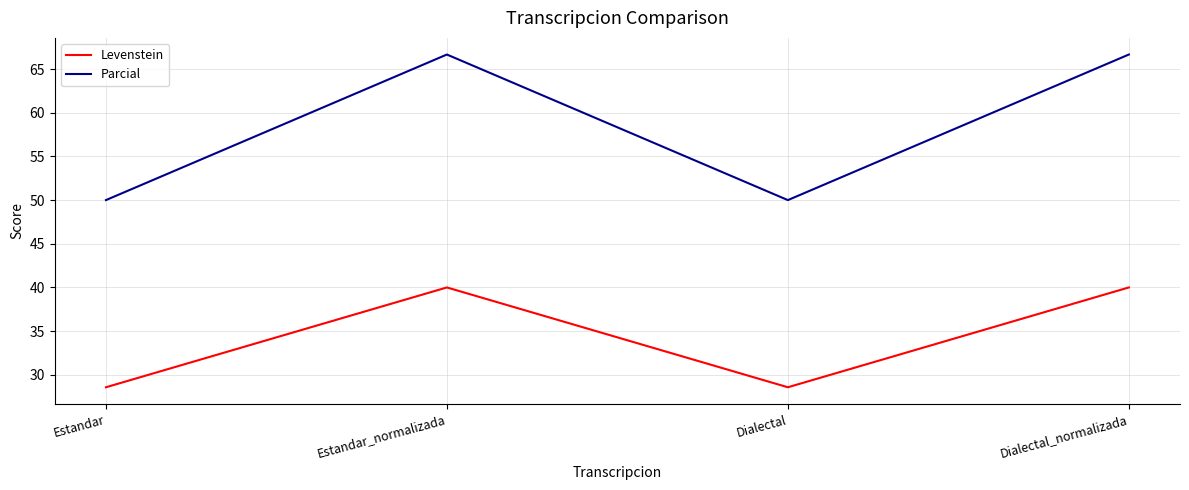

Which series has the widest spread of values?

Parcial